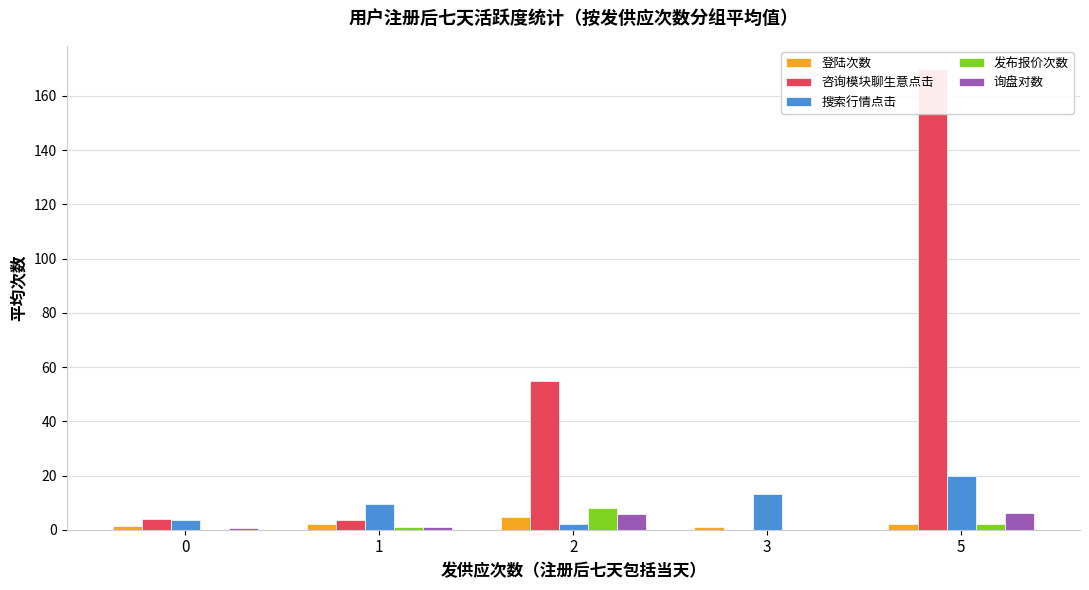

Which category has the lowest value in the 搜索行情点击 series?

2